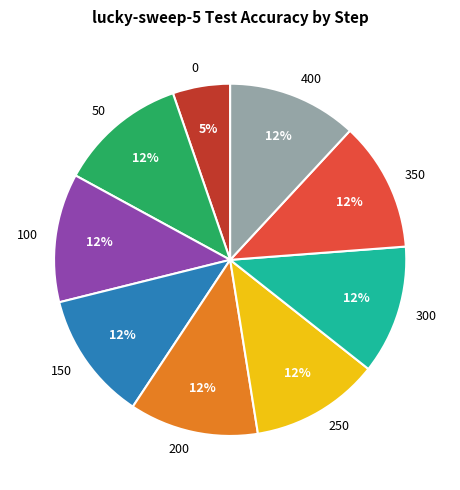

How many slices are in this pie chart?

9